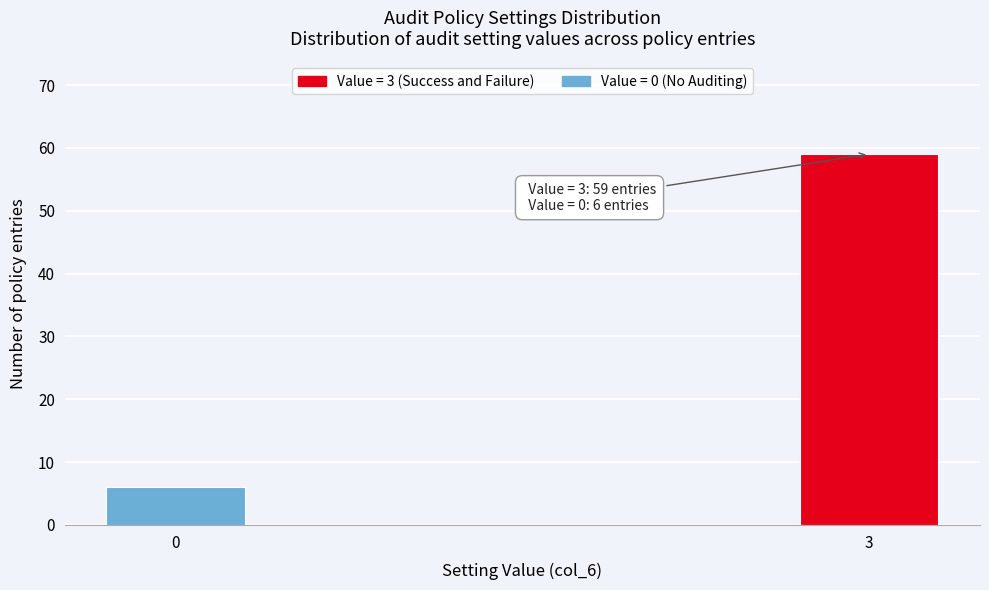

Reading left to right, extract all data points from this chart.

6	59